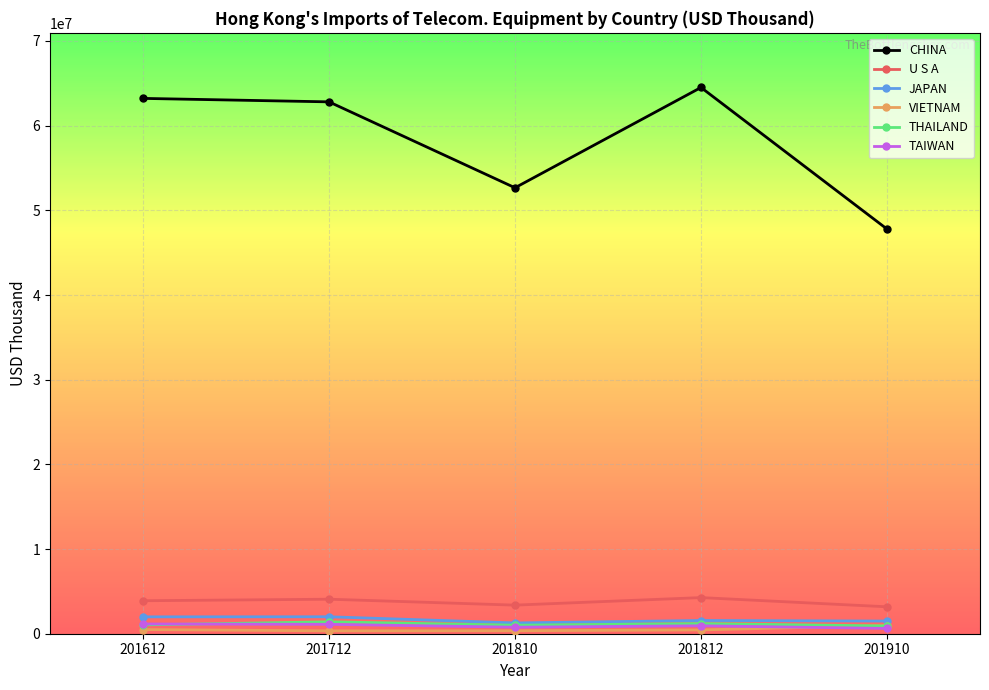

Is it true that THAILAND equals 1002943.8 at 201810?

True